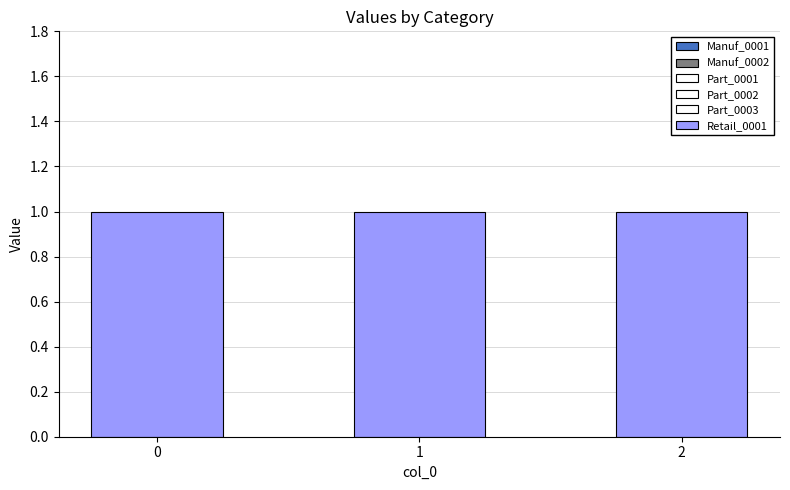

How many groups of bars are there?

3